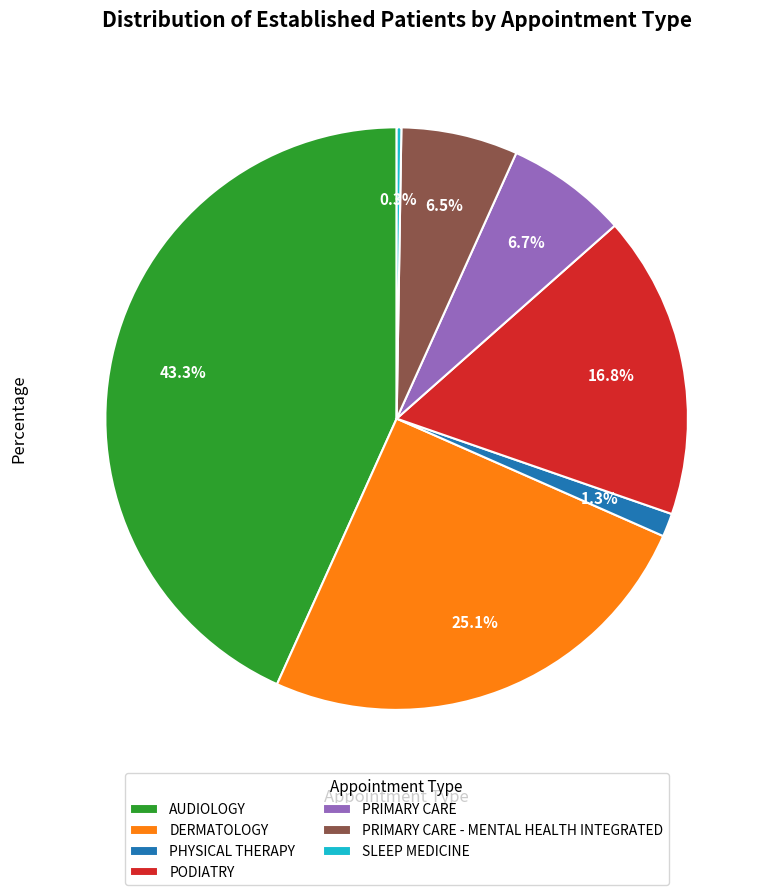

Which category has the biggest portion of the pie?

AUDIOLOGY